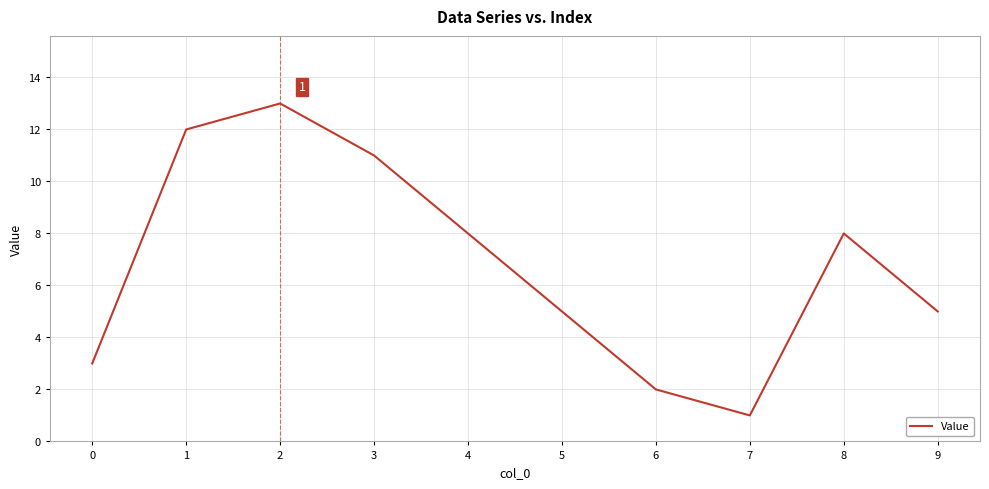

What is the difference between the values at 3 and 5?

6